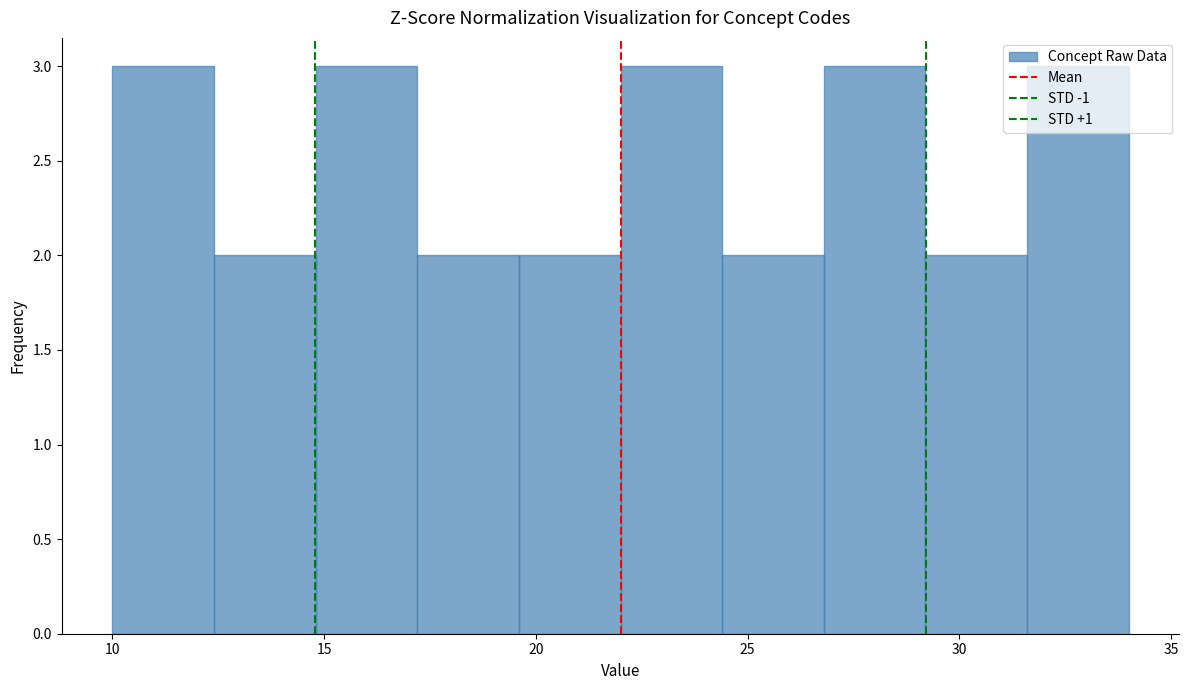

Reading left to right, transcribe this chart: for each bar, give the range it covers on the x-axis and its height. Neither the bar edges nor the heights are printed on the chart, so give them approximately, as read against the axes.

10.0 to 12.4: 3
12.4 to 14.8: 2
14.8 to 17.2: 3
17.2 to 19.6: 2
19.6 to 22.0: 2
22.0 to 24.4: 3
24.4 to 26.8: 2
26.8 to 29.2: 3
29.2 to 31.6: 2
31.6 to 34.0: 3